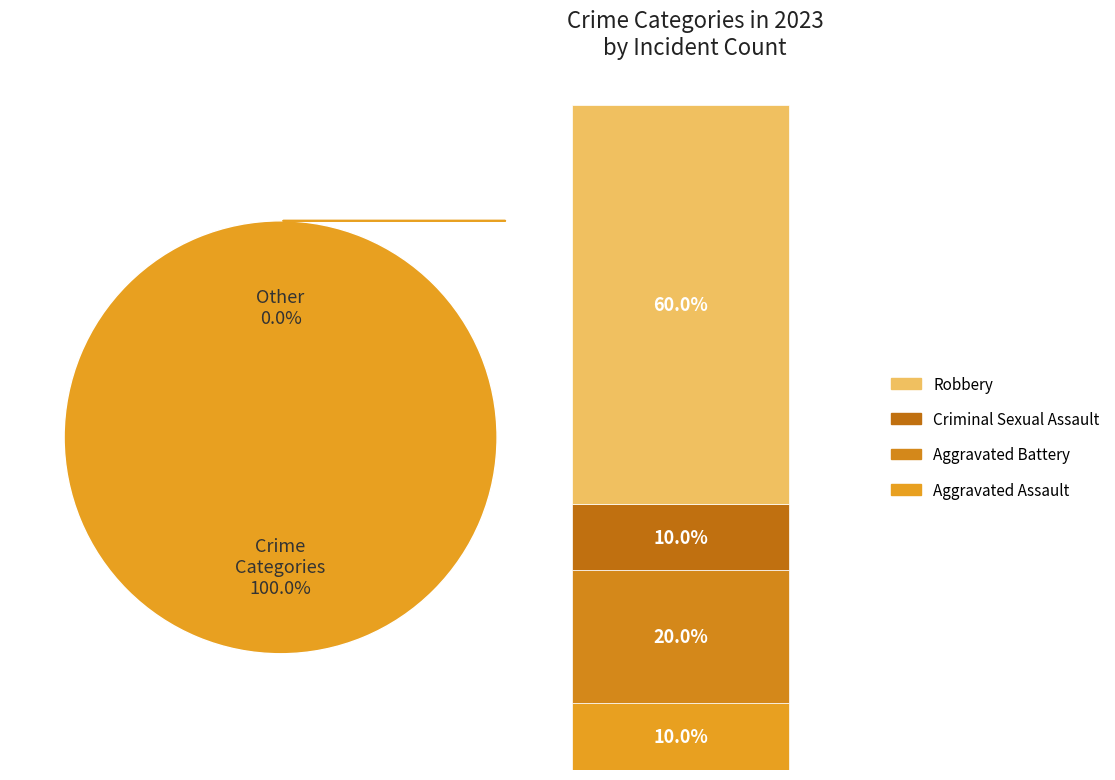

What percentage is the Robbery slice, to the nearest percent?

60%